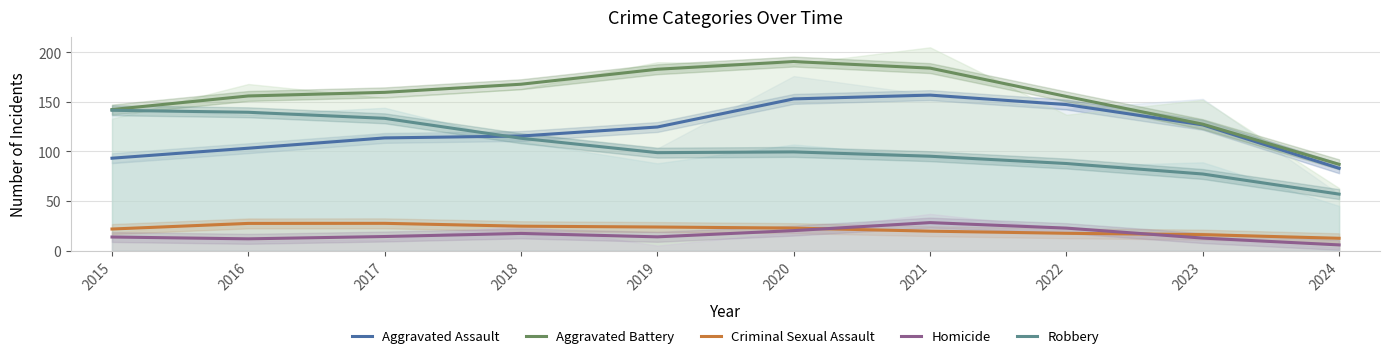

What is the value of the Robbery point at the 1st from the left?

141.5